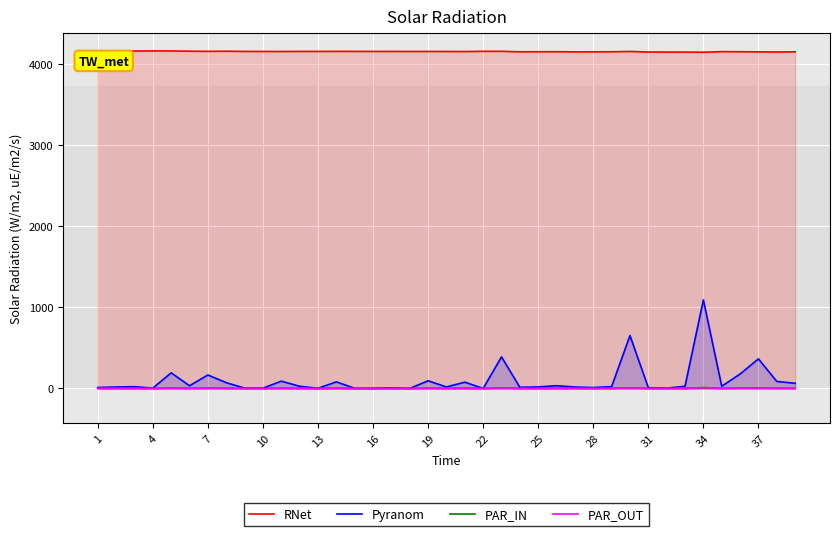

Which series has the widest spread of values?

Pyranom